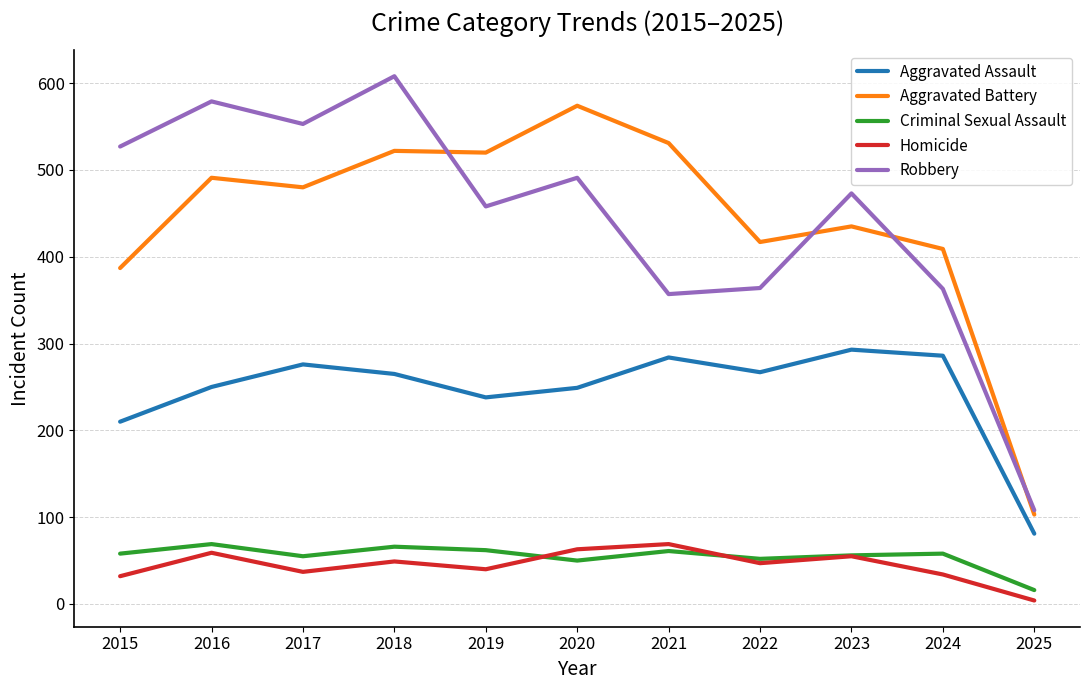

What is the difference between the maximum and minimum values in the Aggravated Assault series?

212